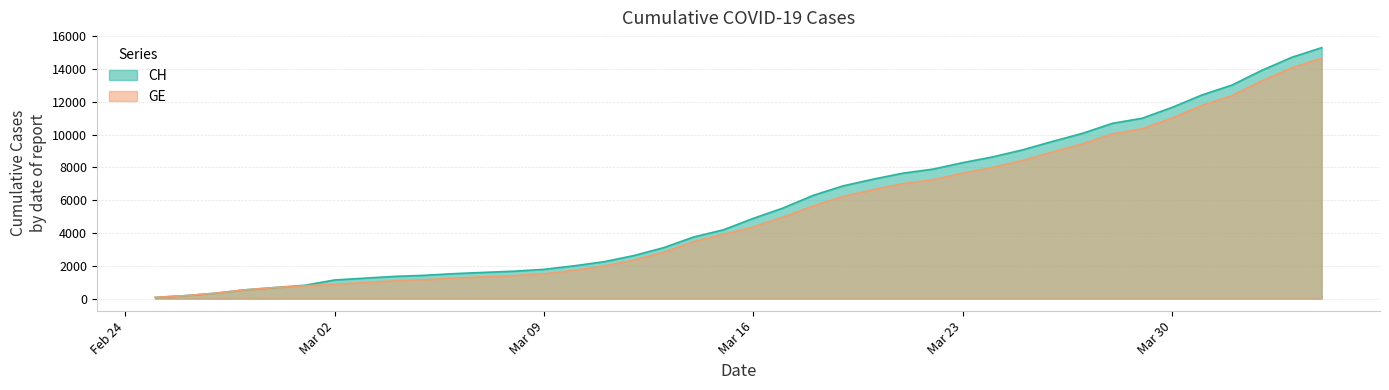

How many data points does each series have?

40